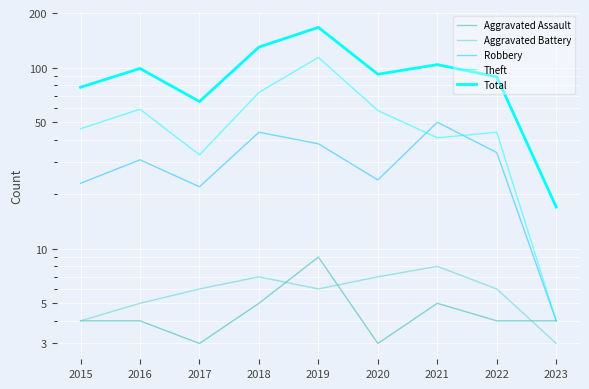

What is the difference between the Theft values at 2019 and 2017?

81